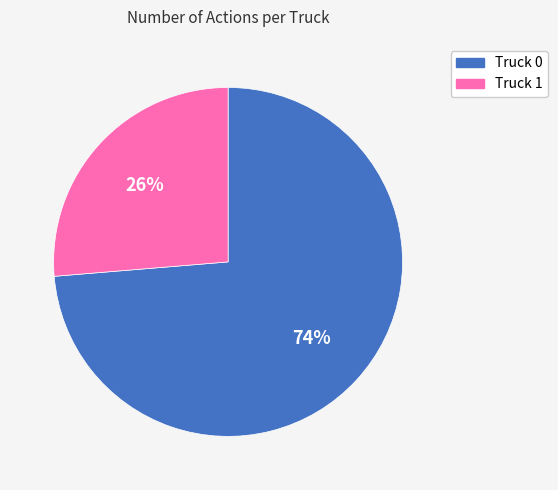

Is it true that Truck 1 is 21% of the pie?

False